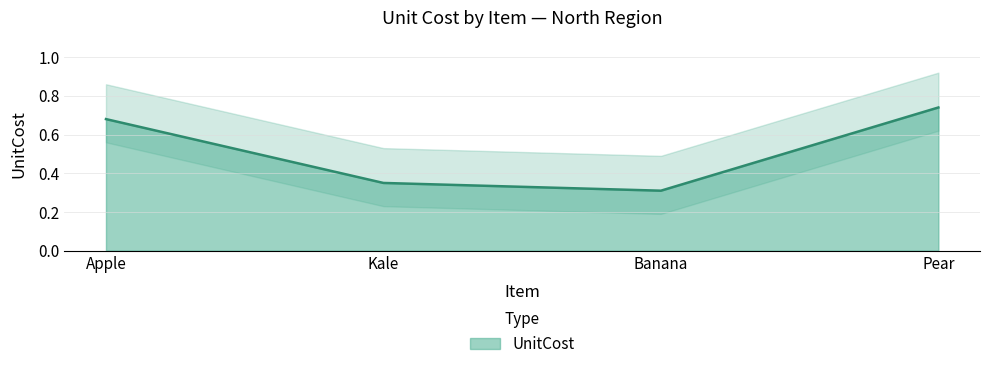

Rank the categories by value from lowest to highest.

Banana, Kale, Apple, Pear